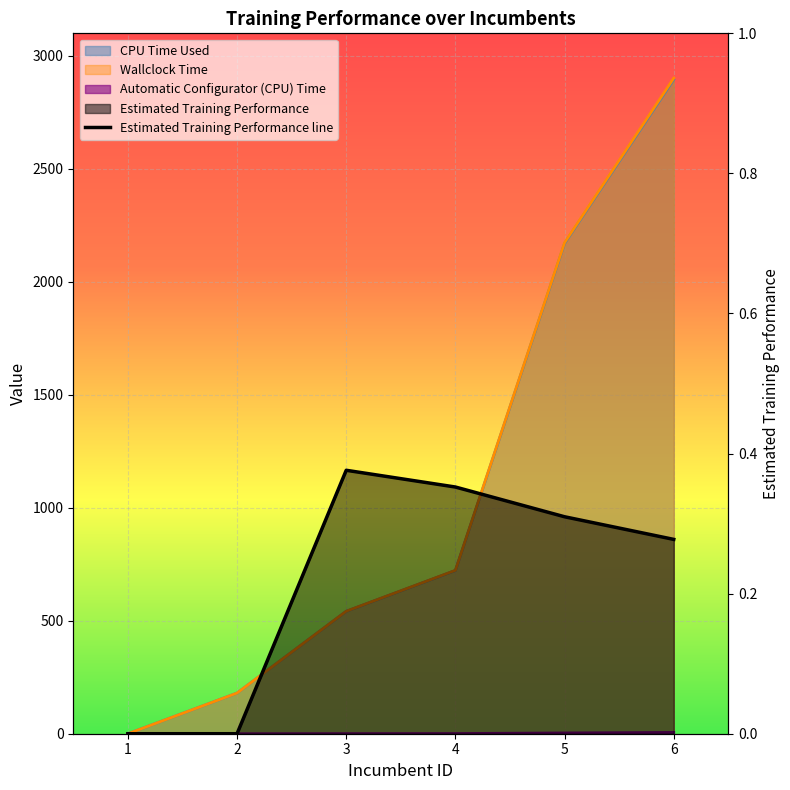

At how many categories does at least one series exceed 514?

4